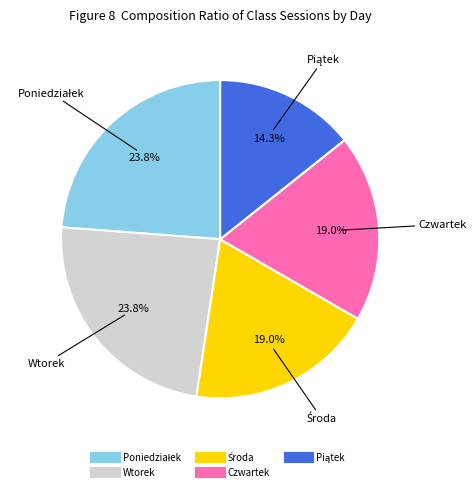

Is there any slice that represents more than half of the pie?

No